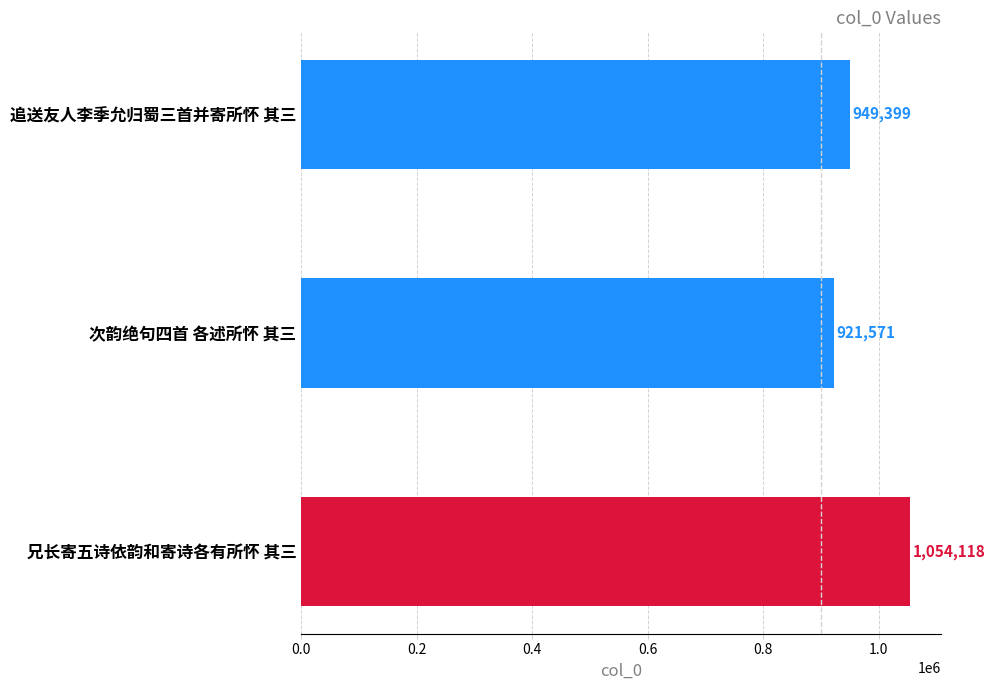

Count the number of categories in the chart.

3